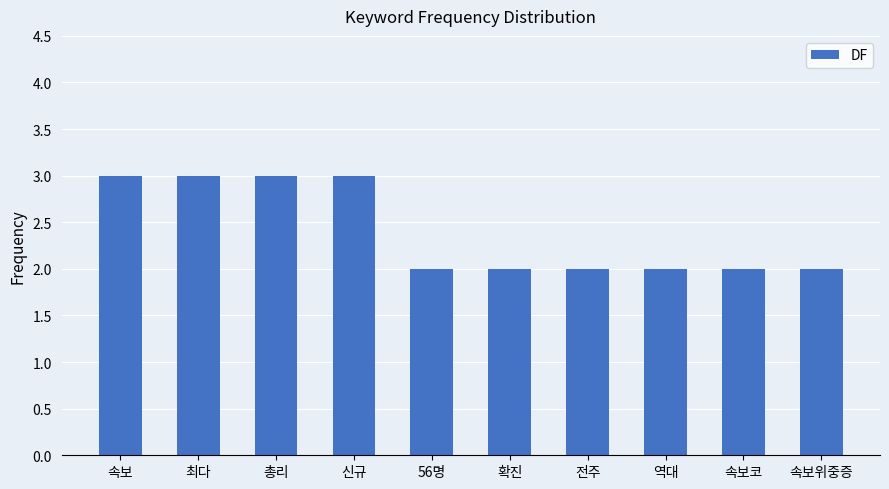

Approximately how many times larger is the value at 최다 compared to 확진?

1.5